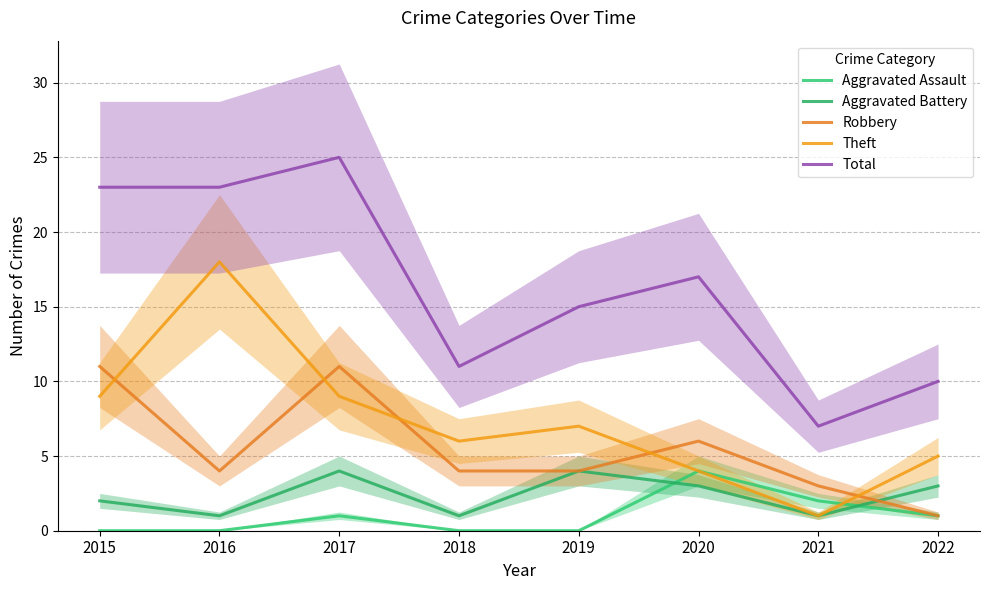

True or false: Total has a value of 6 at 2018.

False